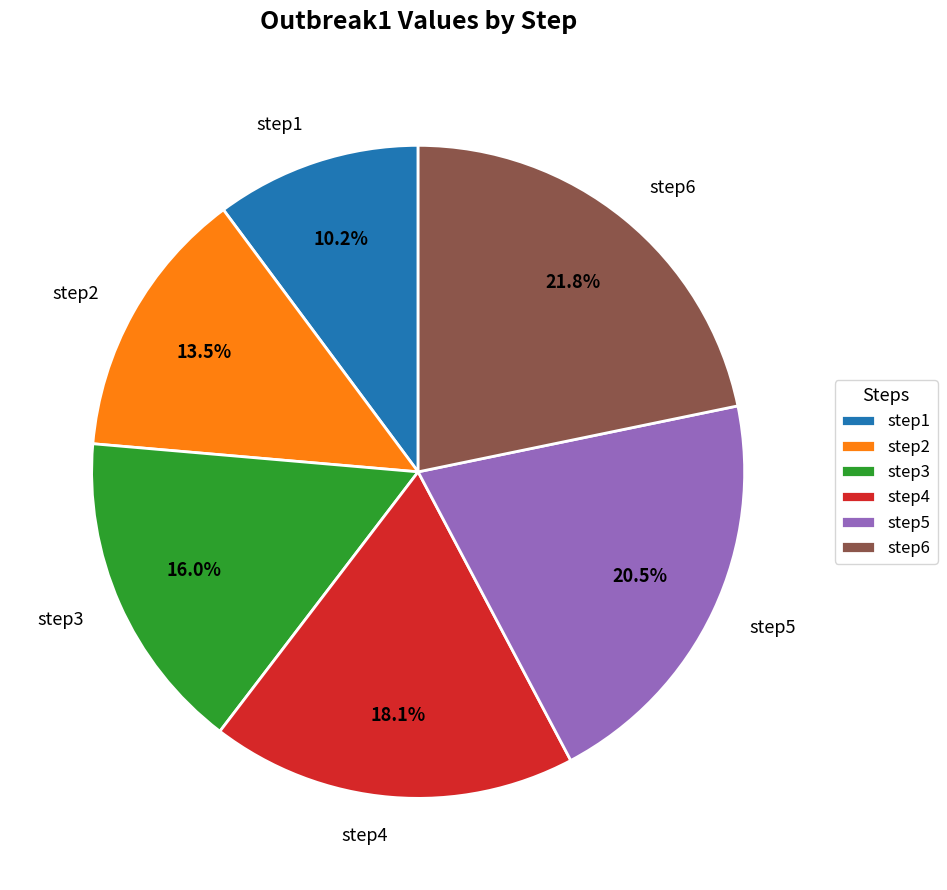

True or false: step2 accounts for 22% of the total.

False